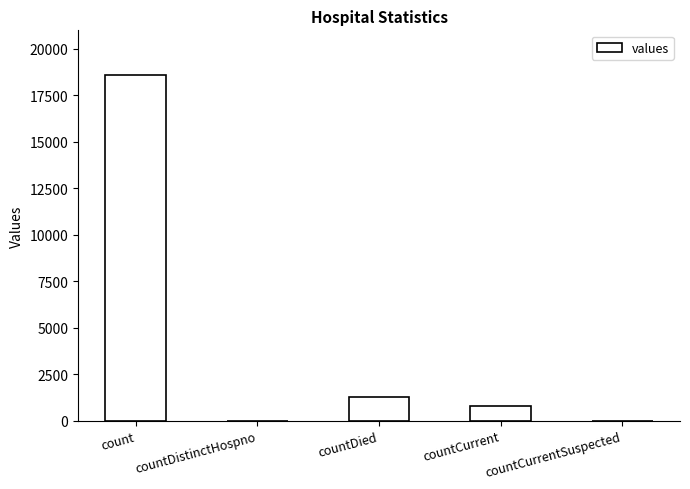

Reading left to right, extract all data points from this chart.

18615	0	1250	789	0